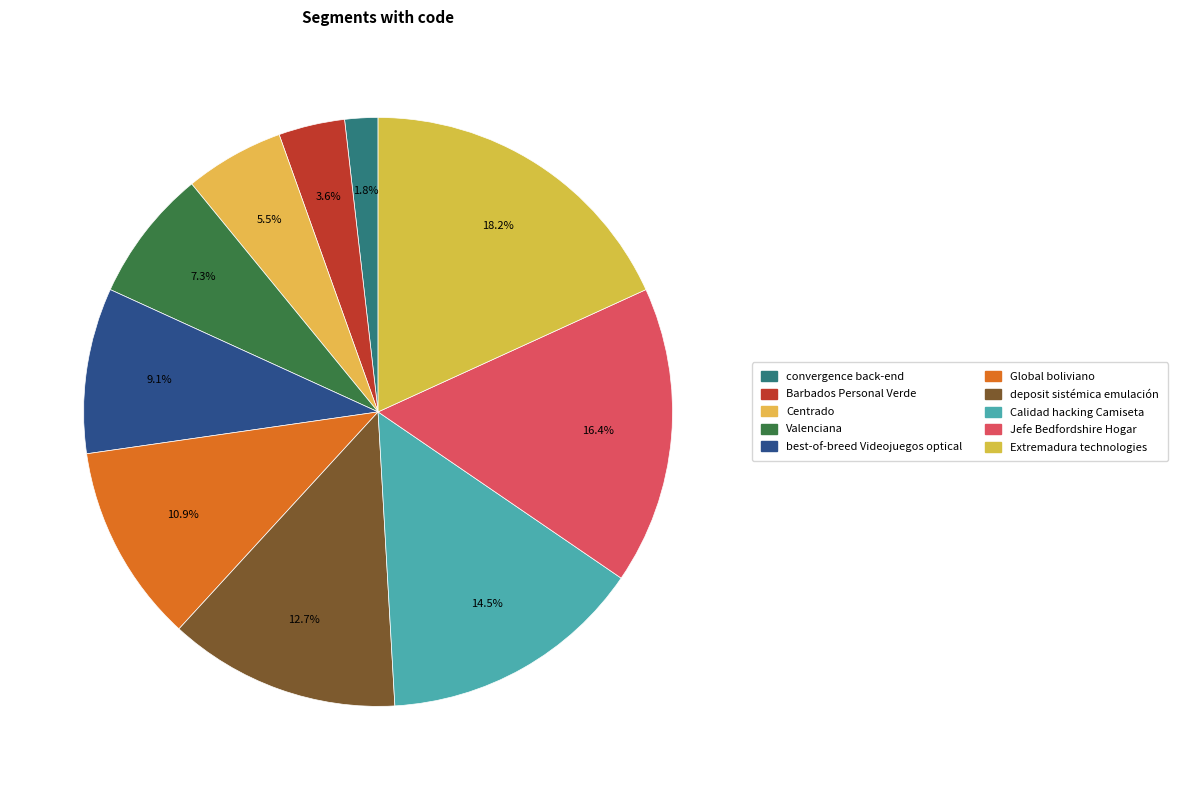

What percentage is the best-of-breed Videojuegos optical slice, to the nearest percent?

9%